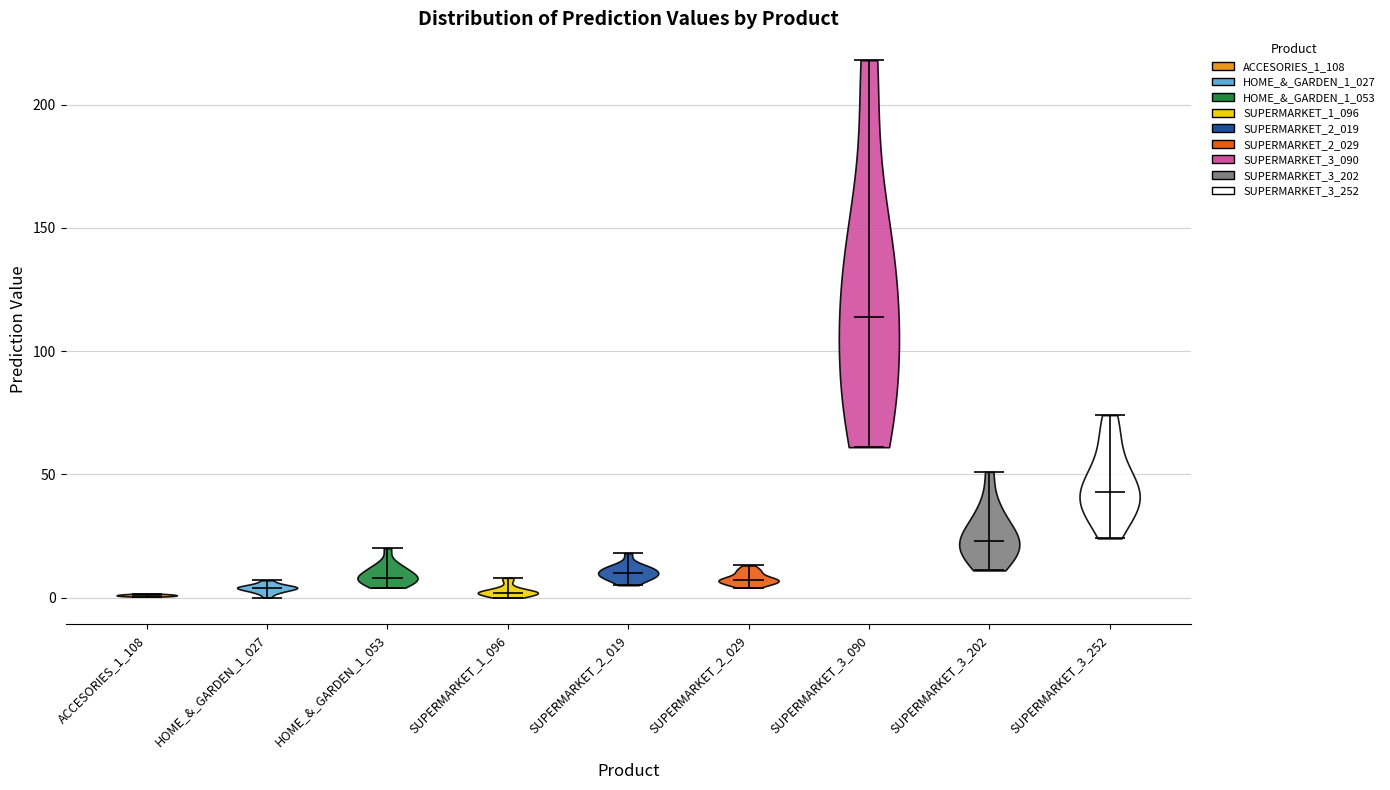

Reading left to right, read every violin against the y-axis: where its median line is, and the lowest and highest points it reaches. The values are not printed on the chart, so give them approximately, as read against the axis.

ACCESORIES_1_108: median line 0, lowest point 0, highest point 0
HOME_&_GARDEN_1_027: median line 5, lowest point 0, highest point 5
HOME_&_GARDEN_1_053: median line 10, lowest point 5, highest point 20
SUPERMARKET_1_096: median line 0, lowest point 0, highest point 10
SUPERMARKET_2_019: median line 10, lowest point 5, highest point 20
SUPERMARKET_2_029: median line 5, lowest point 5, highest point 15
SUPERMARKET_3_090: median line 115, lowest point 60, highest point 220
SUPERMARKET_3_202: median line 25, lowest point 10, highest point 50
SUPERMARKET_3_252: median line 45, lowest point 25, highest point 75